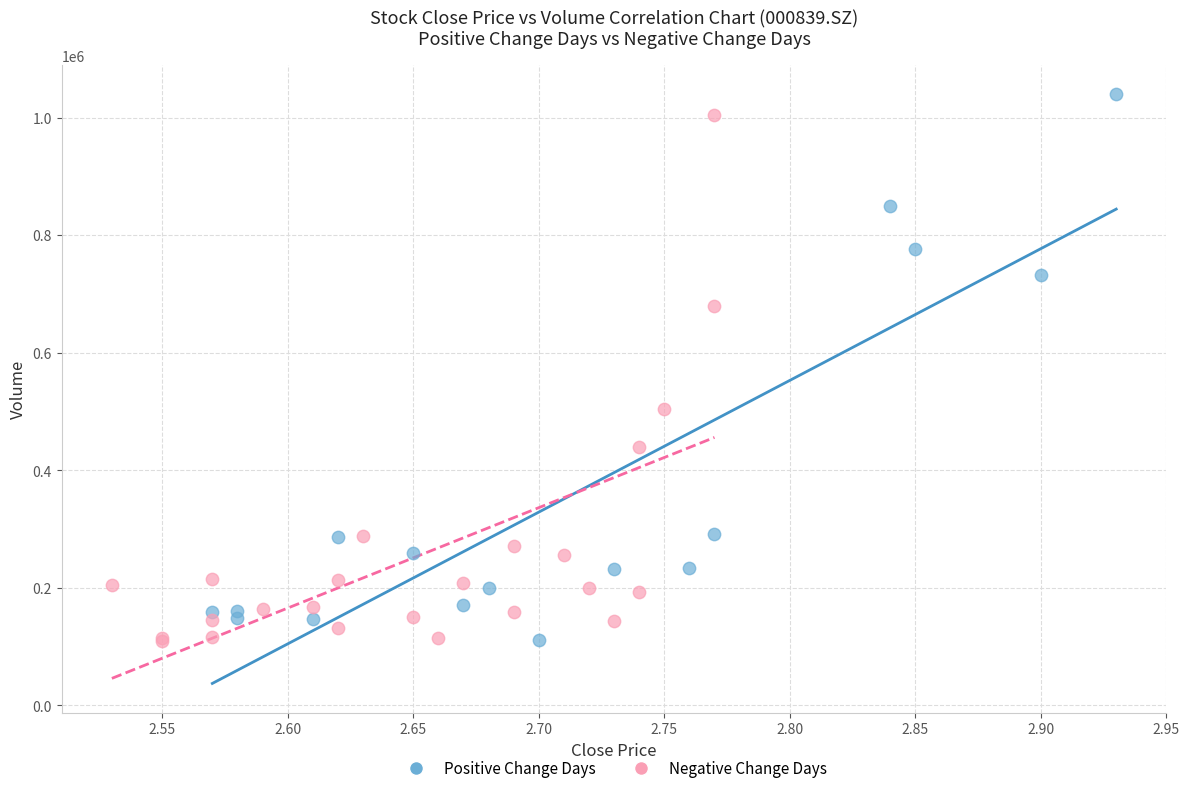

What are all the series names shown in the legend?

Positive Change Days, Negative Change Days